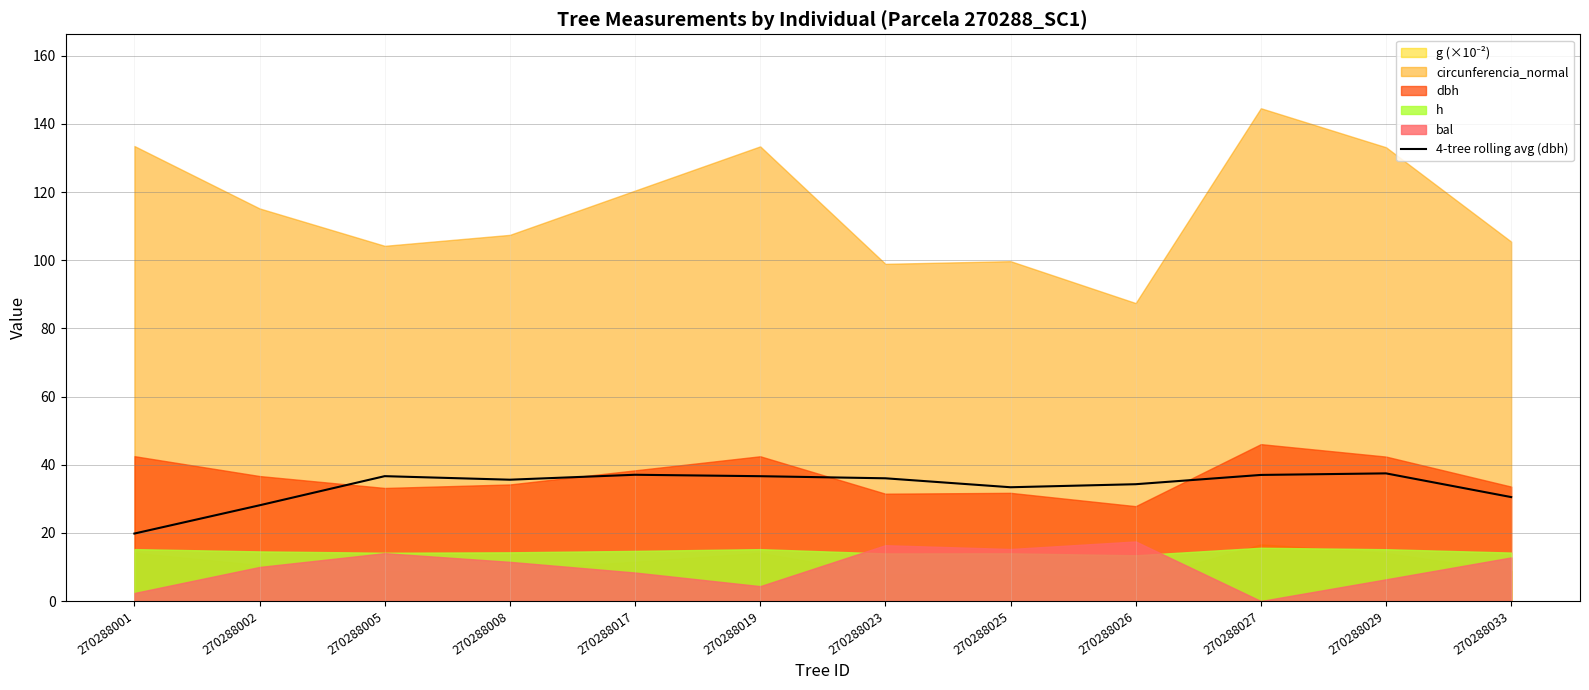

At which label does the data first exceed 36?

270288005